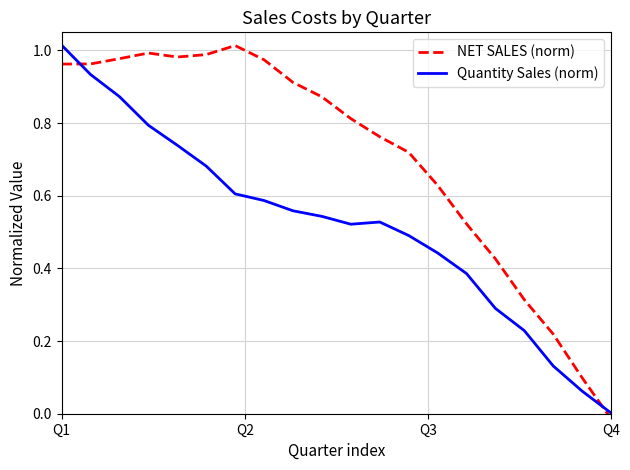

What is the sum of all Quantity Sales (norm) values?

10.4